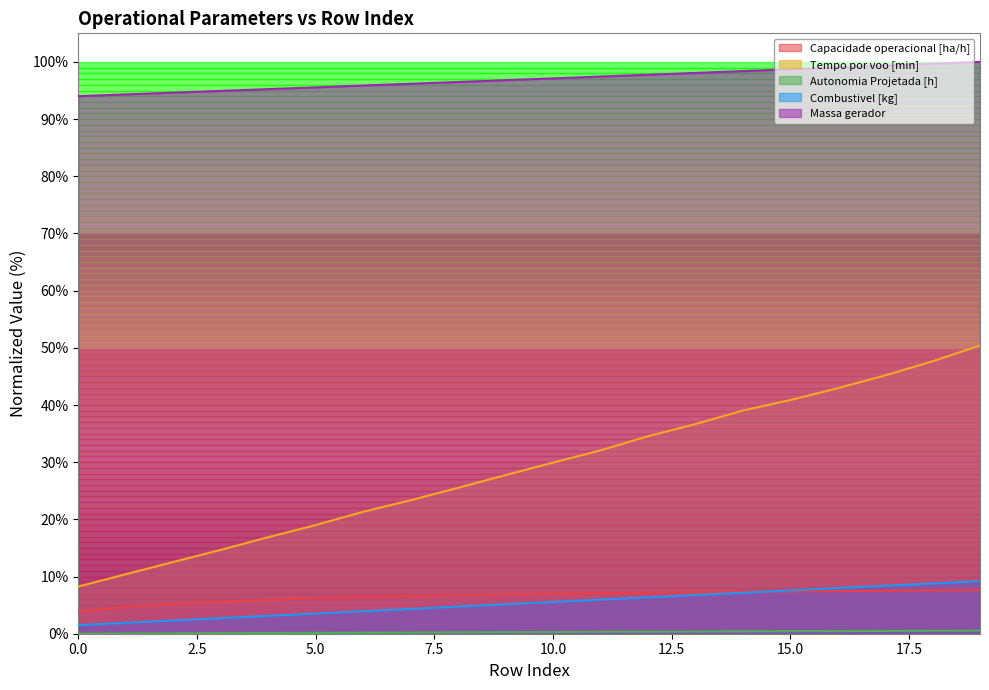

At which label does Tempo por voo [min] first exceed 29?

10.0